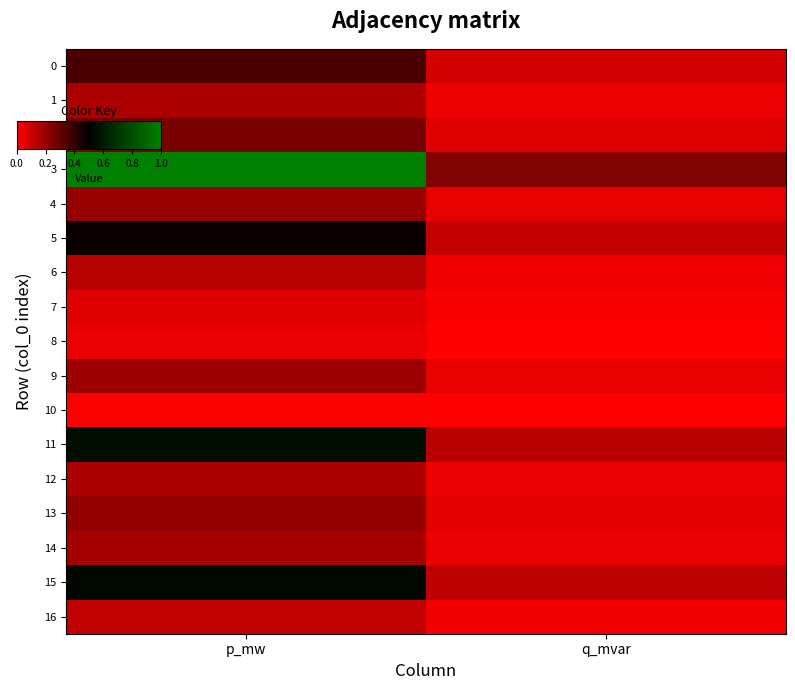

Reading left to right, list all the values displayed in this chart.

0: p_mw=0.4	q_mvar=0.1
1: p_mw=0.2	q_mvar=0.0
2: p_mw=0.3	q_mvar=0.1
3: p_mw=1.0	q_mvar=0.2
4: p_mw=0.2	q_mvar=0.0
5: p_mw=0.5	q_mvar=0.1
6: p_mw=0.1	q_mvar=0.0
7: p_mw=0.1	q_mvar=0.0
8: p_mw=0.0	q_mvar=0.0
9: p_mw=0.2	q_mvar=0.0
10: p_mw=0.0	q_mvar=0.0
11: p_mw=0.6	q_mvar=0.1
12: p_mw=0.2	q_mvar=0.0
13: p_mw=0.2	q_mvar=0.1
14: p_mw=0.2	q_mvar=0.0
15: p_mw=0.5	q_mvar=0.1
16: p_mw=0.1	q_mvar=0.0